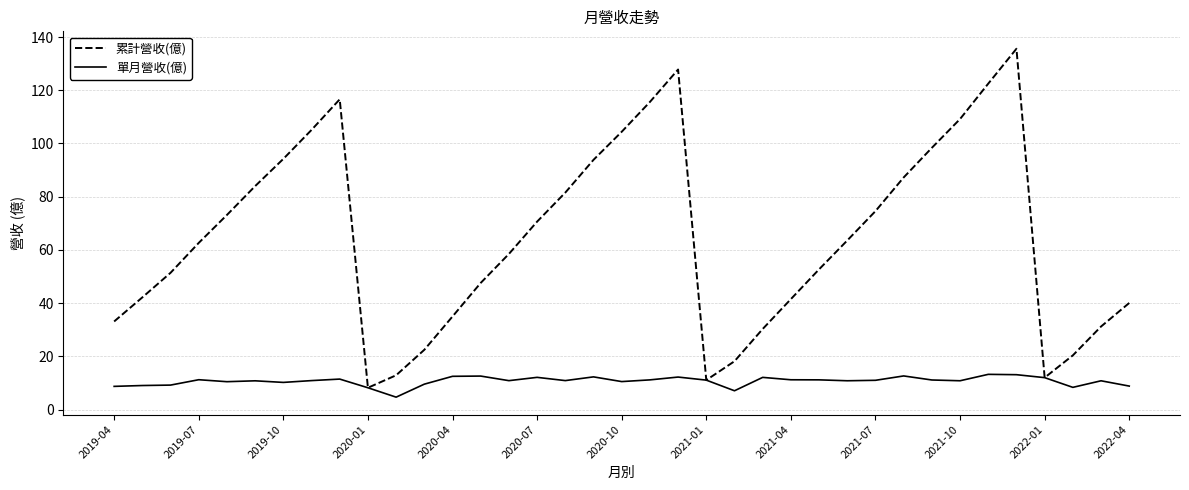

Rank the series by their maximum value, from lowest to highest.

單月營收(億), 累計營收(億)